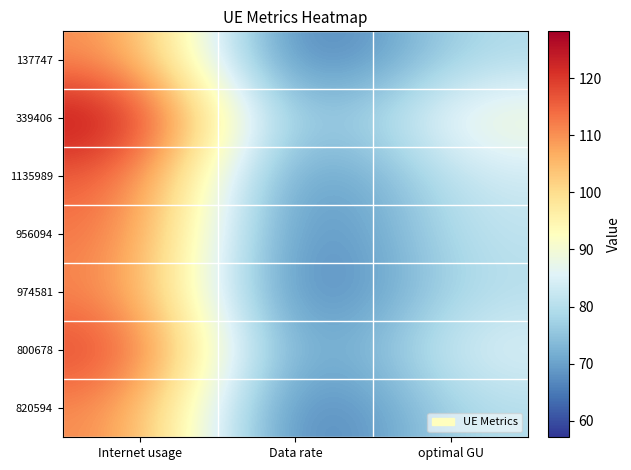

Which series has the largest total across all categories?

339406